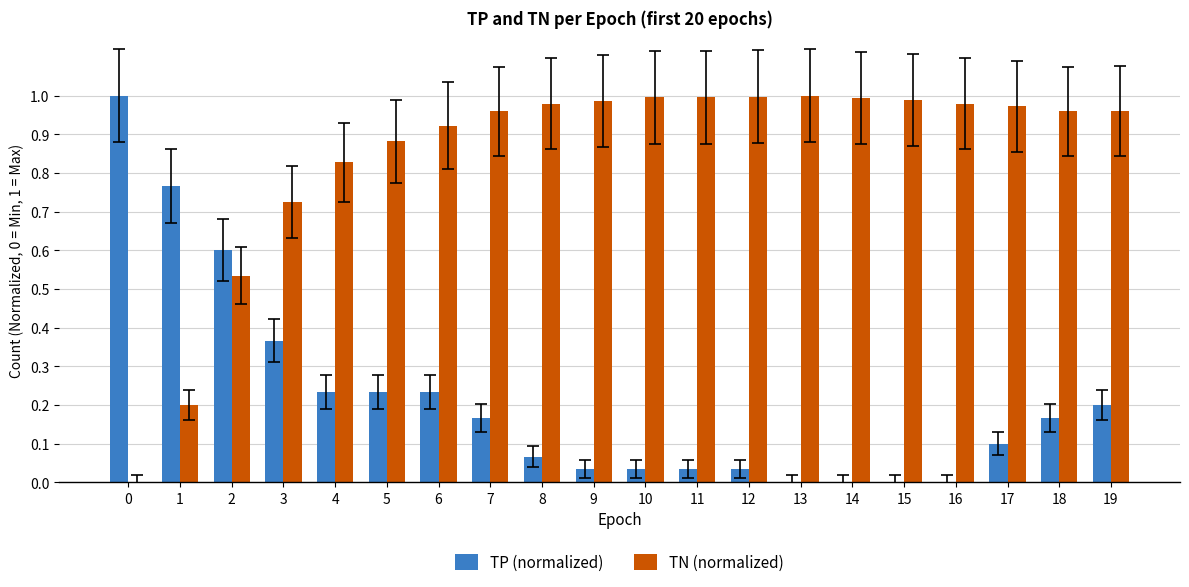

Is it true that TN (normalized) equals 0.3 at 0?

False